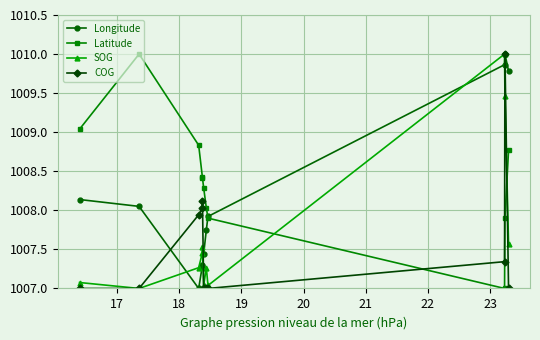

After their last crossing, which series has the higher values: COG or Longitude?

Longitude